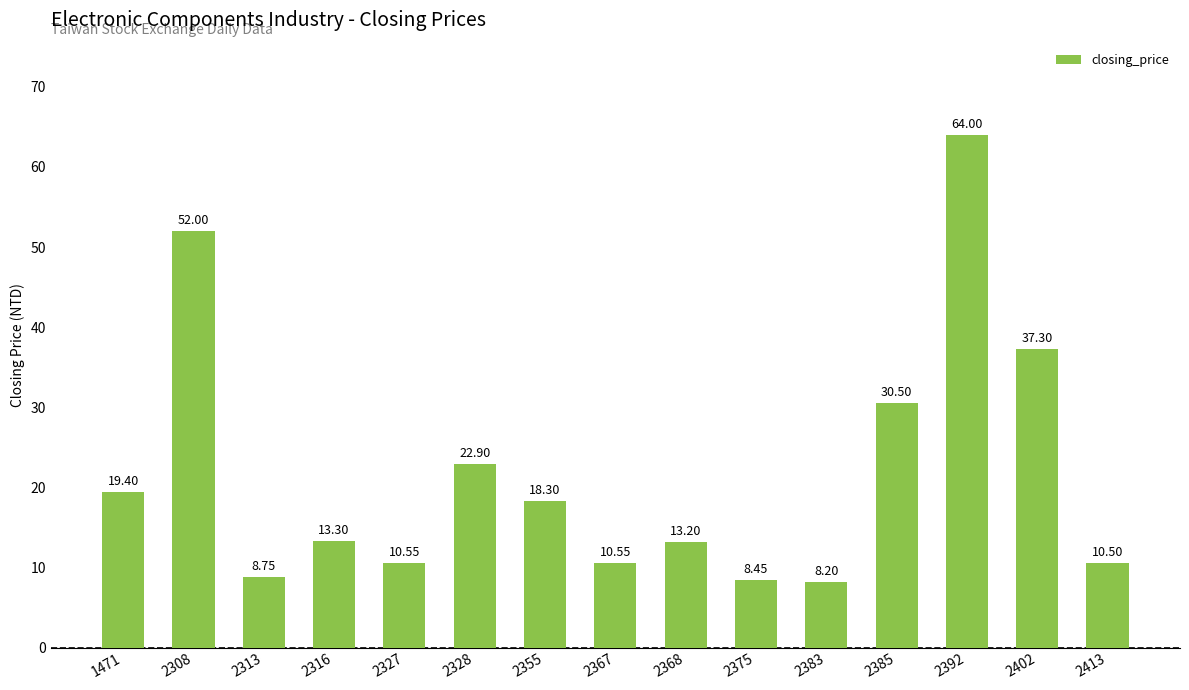

What is the difference between the maximum and minimum values?

55.8